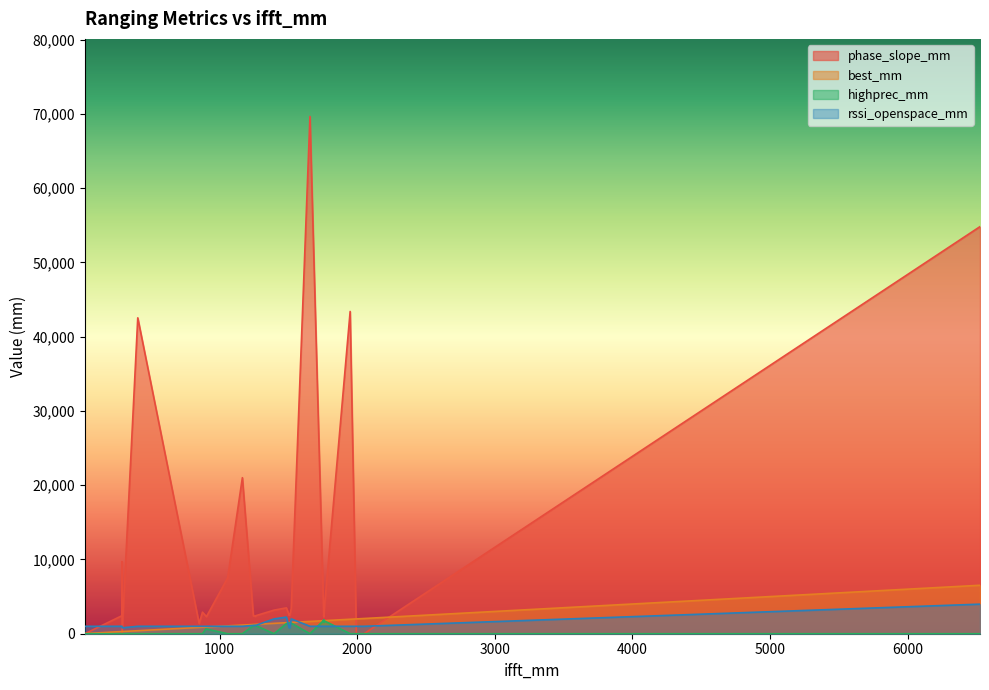

Reading right to left, transcribe all the data shown in this chart.

phase_slope_mm: 2494	3177	2333	2479	0	2500	2383	54810	0	2439	21008	2298	42530	9689	0	2379	2336	3421	3484	43389	1368	0	7512	2904	69641	2451	2463	2351	2308	2396	2427	2451	2470
best_mm: 1511	1396	1757	1506	292	1506	901	6525	22	292	1166	905	406	292	1994	1252	1261	1521	1486	1949	852	2050	1059	876	1657	1757	1757	1757	1757	1246	1263	1757	1757
highprec_mm: 1463	0	1601	1454	0	1454	640	0	0	0	0	631	0	0	0	1088	1107	1436	1372	0	0	0	0	0	0	1774	1802	1564	1665	1088	1097	1784	1838
rssi_openspace_mm: 794	1995	1000	794	794	794	1000	3981	1000	1000	1000	1000	1000	1000	1000	1122	1122	1995	2238	1000	1000	1000	1000	1000	1000	1000	1000	1000	1000	1122	1122	1000	1000